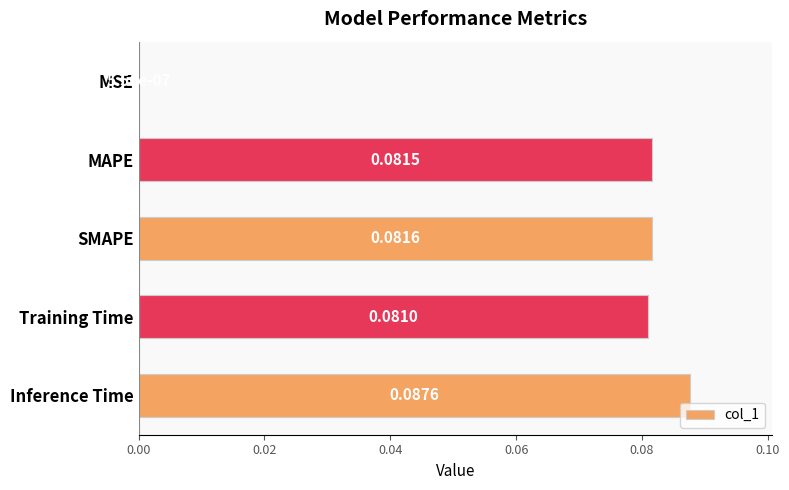

Which has a higher value, MAPE or Training Time?

MAPE